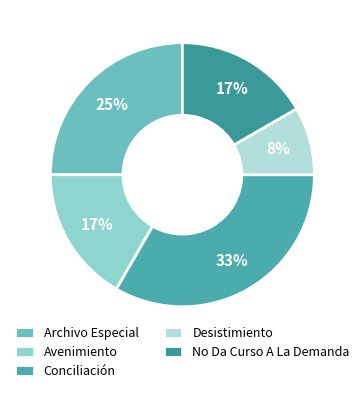

Which category has the biggest portion of the pie?

Conciliación